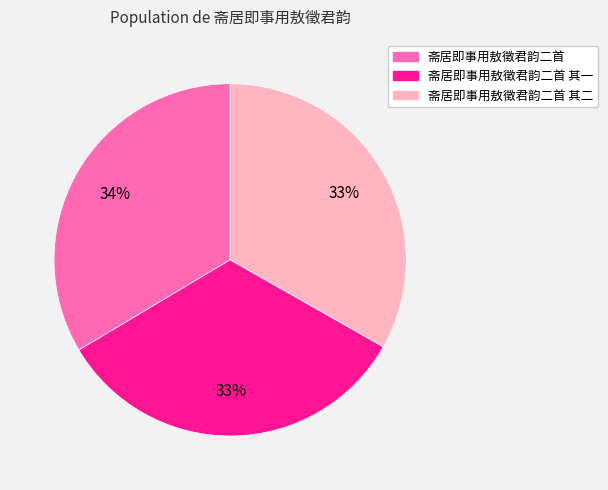

Does any single category account for the majority?

No